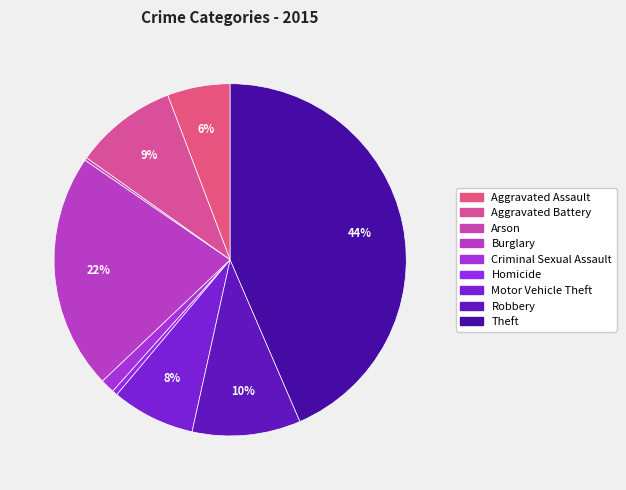

Which category has the biggest portion of the pie?

Theft